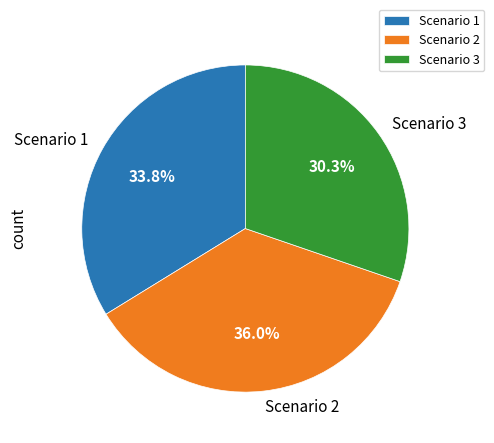

Between Scenario 1 and Scenario 3, which is larger?

Scenario 1